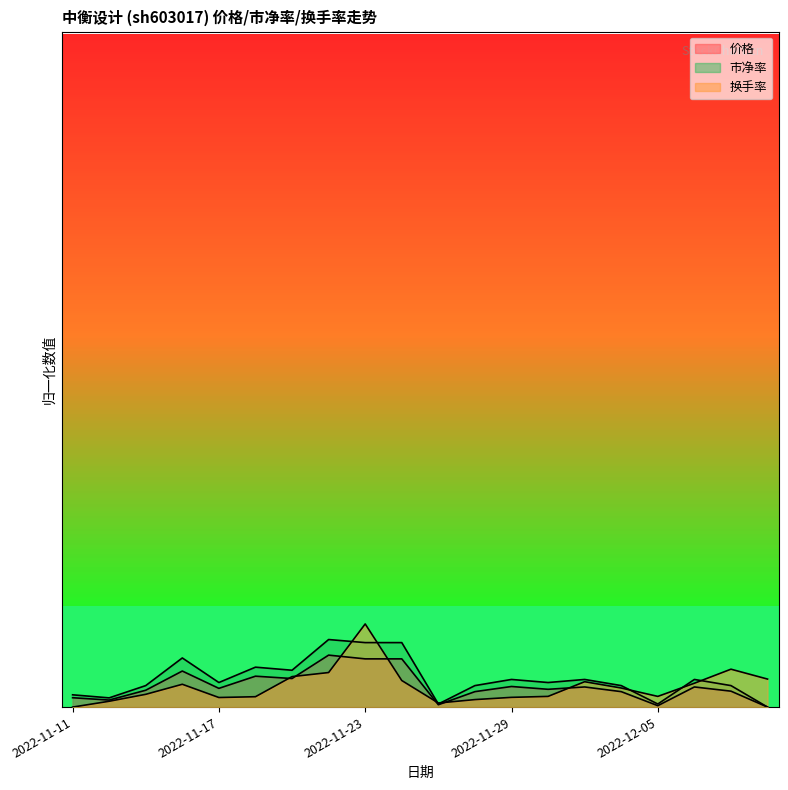

Where do 价格 and 换手率 first cross each other?

2022-11-18 and 2022-11-21